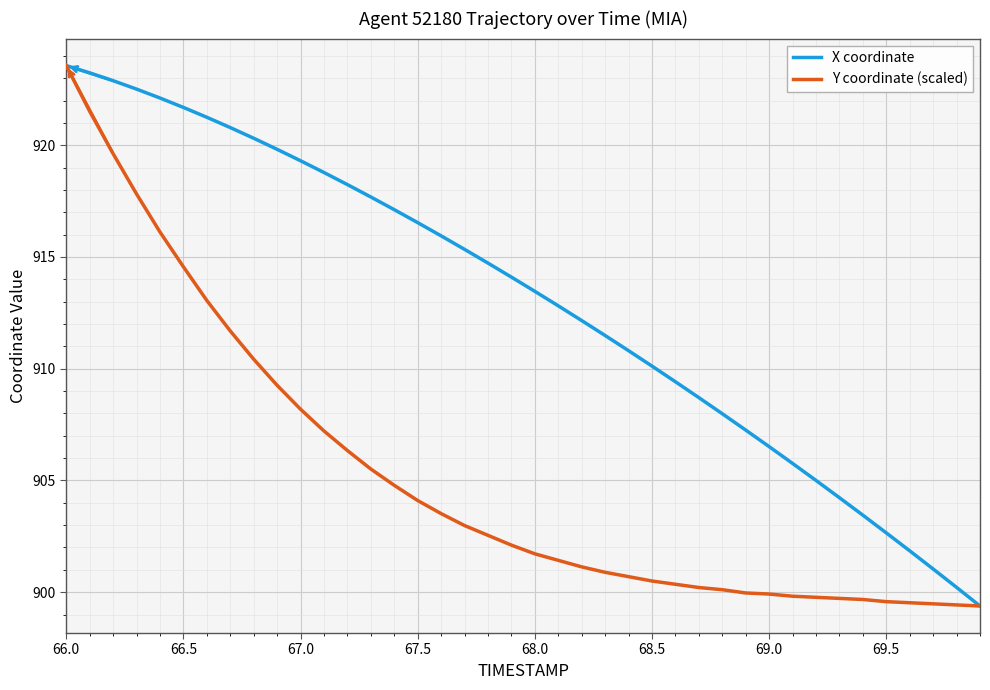

What are all the series names shown in the legend?

X coordinate, Y coordinate (scaled)